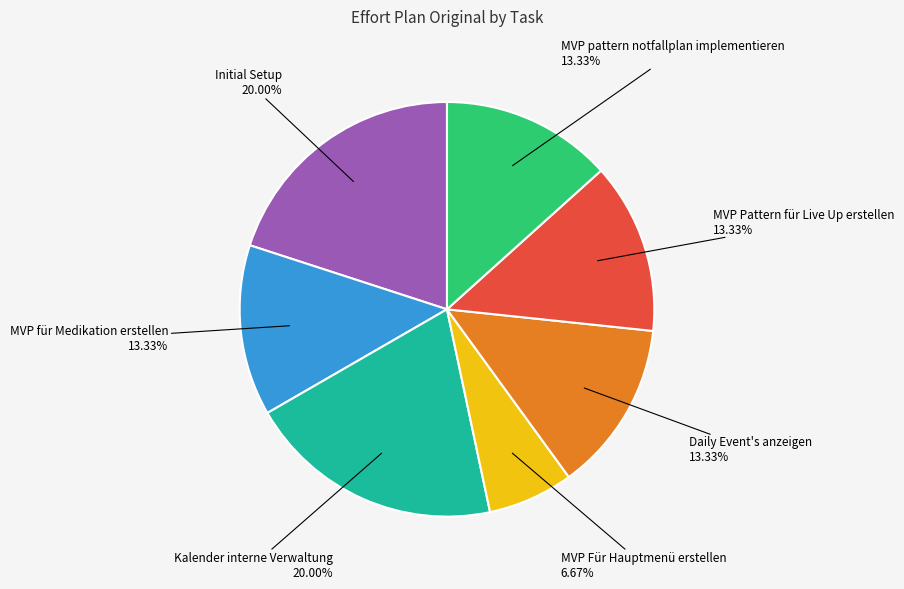

Does any single category account for the majority?

No